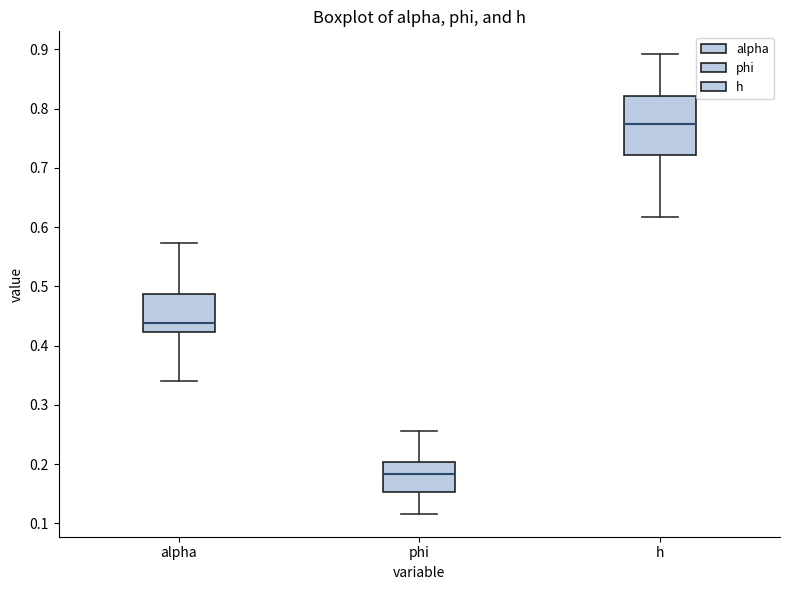

Reading left to right, transcribe this box plot: for each box, give where its median line is, the range the box spans, and where its two whiskers end, as read against the y-axis. The values are not printed on the chart, so give them approximately, as read against the axis.

alpha: median 0.44, box 0.42 to 0.49, whiskers 0.34 to 0.57
phi: median 0.18, box 0.15 to 0.20, whiskers 0.12 to 0.26
h: median 0.77, box 0.72 to 0.82, whiskers 0.62 to 0.89